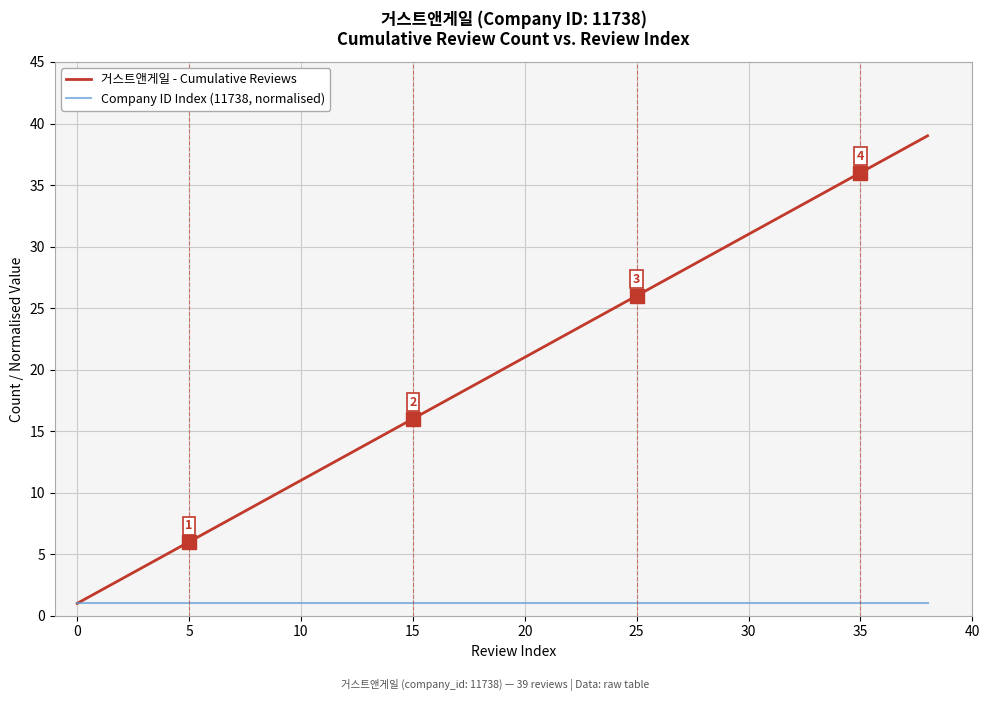

List the series in order of their peak value, highest first.

거스트앤게일 - Cumulative Reviews, Company ID Index (11738, normalised)